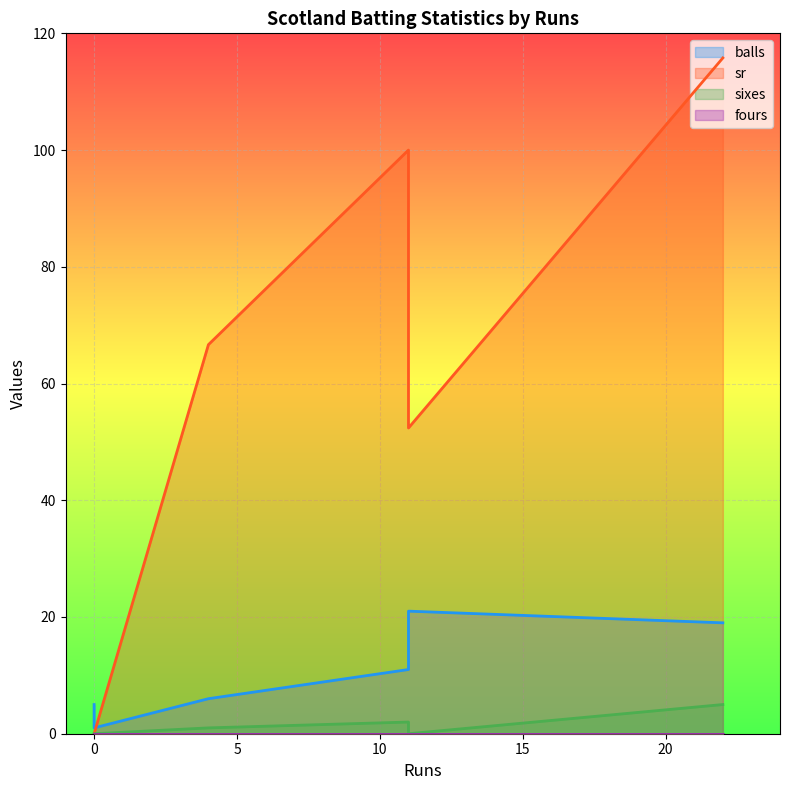

List the labels in order of sr value, largest first.

22, 11, 4, 11, 0, 0